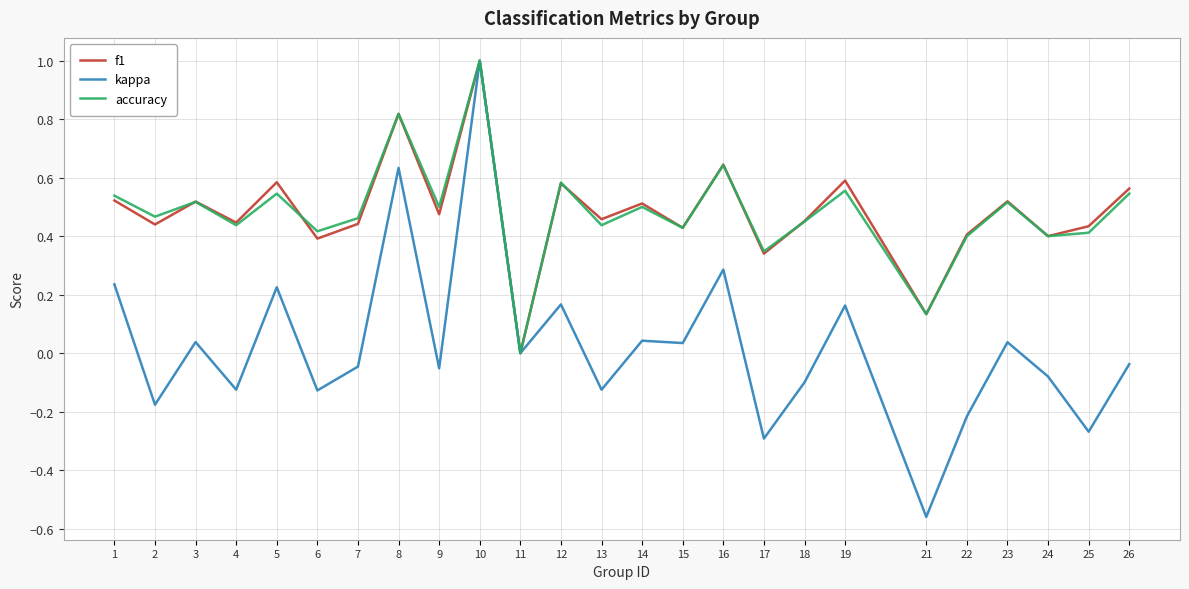

What is the total value across all series at 9?

0.9